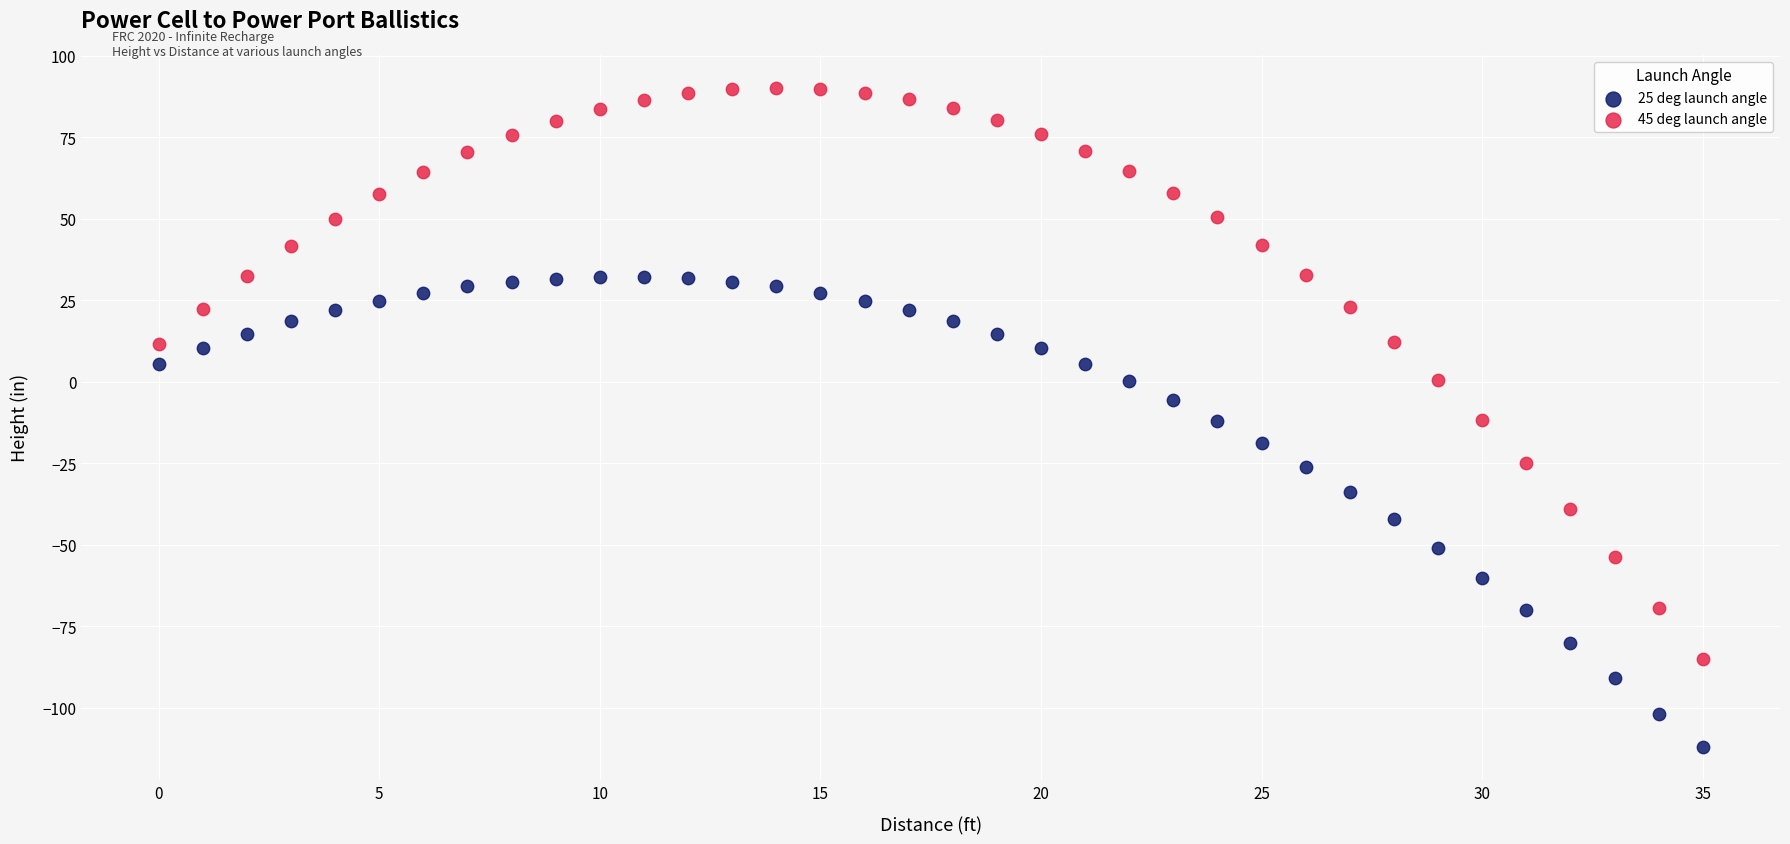

Which series has the largest Y range (max minus min)?

45 deg launch angle